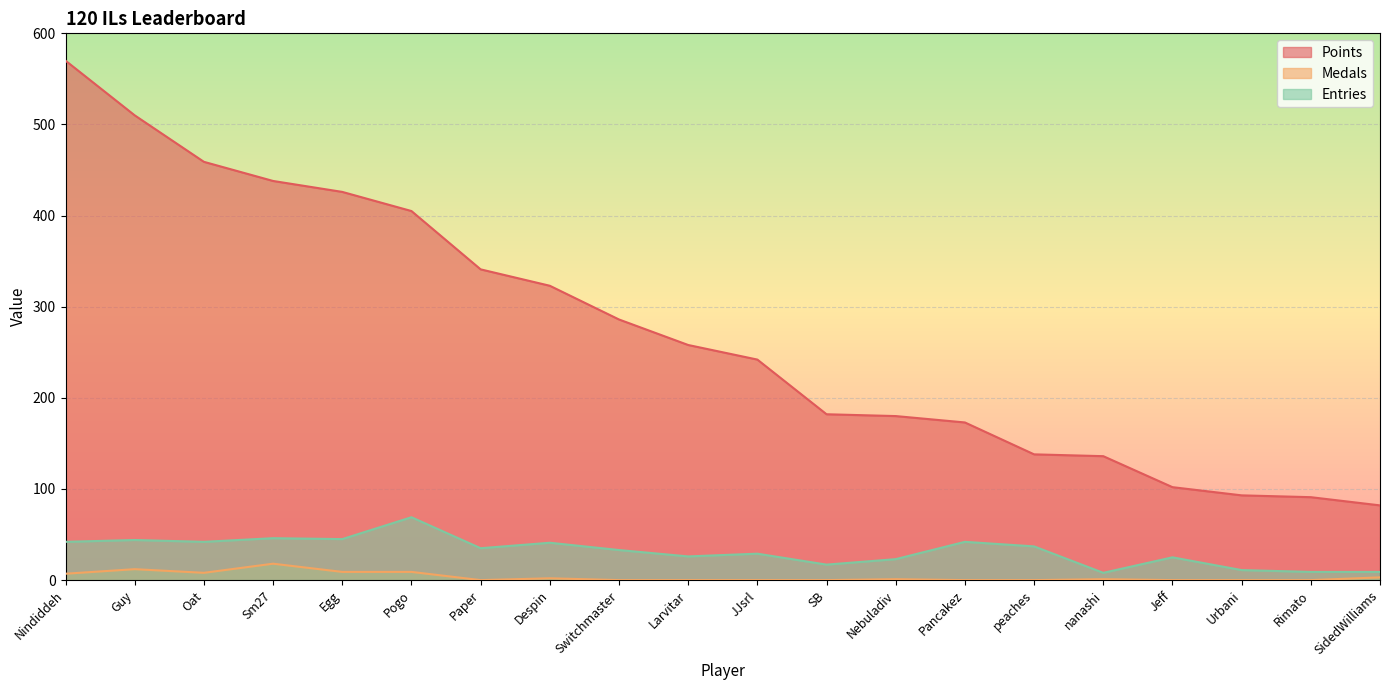

Is it true that Medals equals 0 at SB?

True